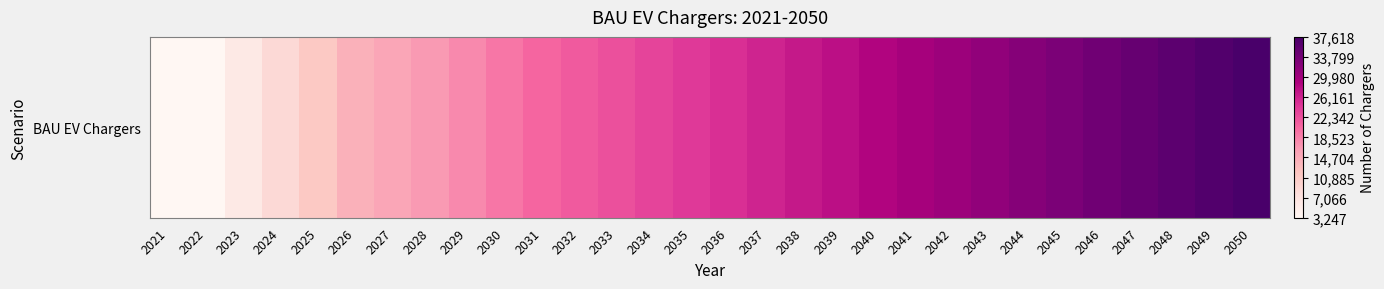

The chart shows a value of 21541.7 at 2032. True or false?

True